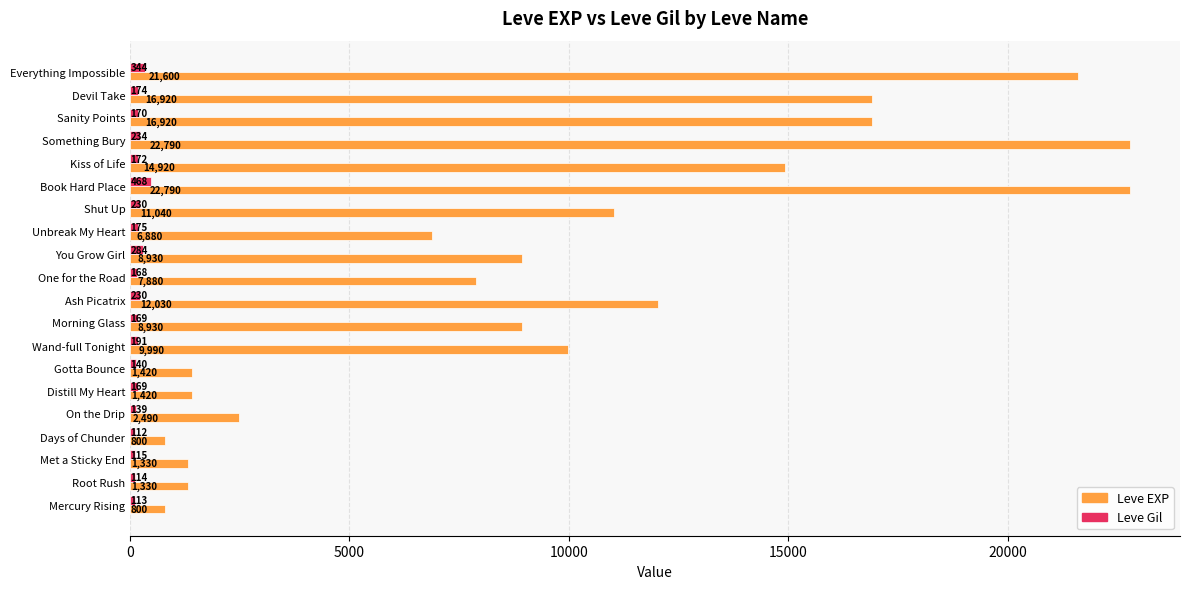

What is the maximum value shown in the chart?

22790